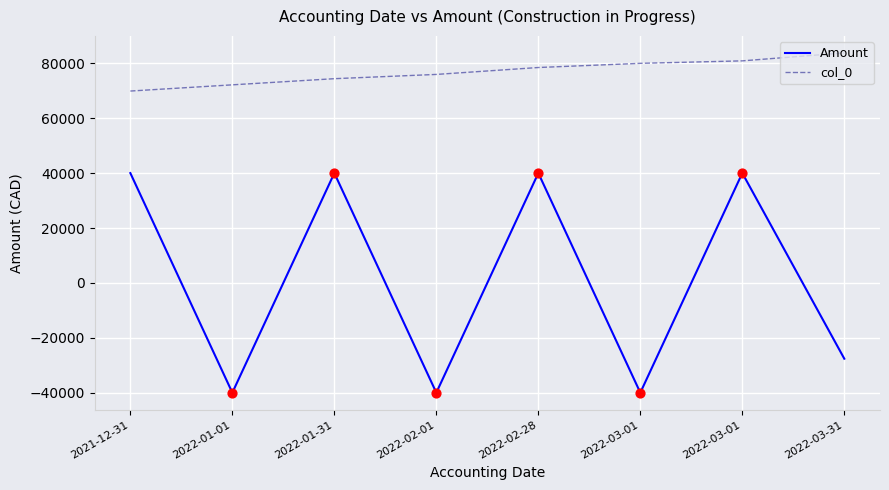

At how many categories does at least one series exceed 20218?

8